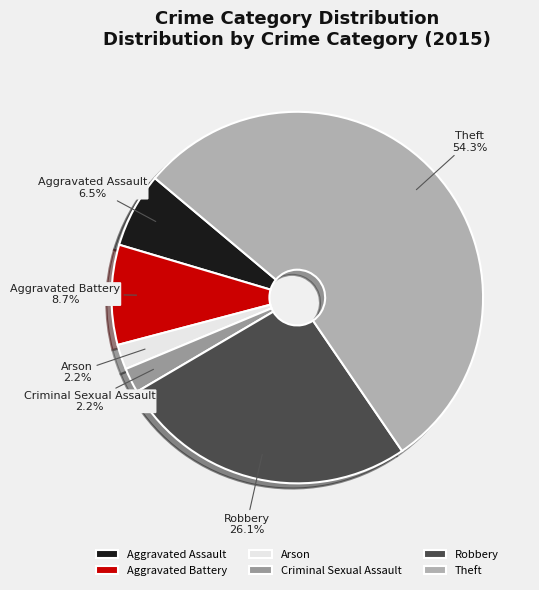

Which has a higher value, Criminal Sexual Assault or Theft?

Theft